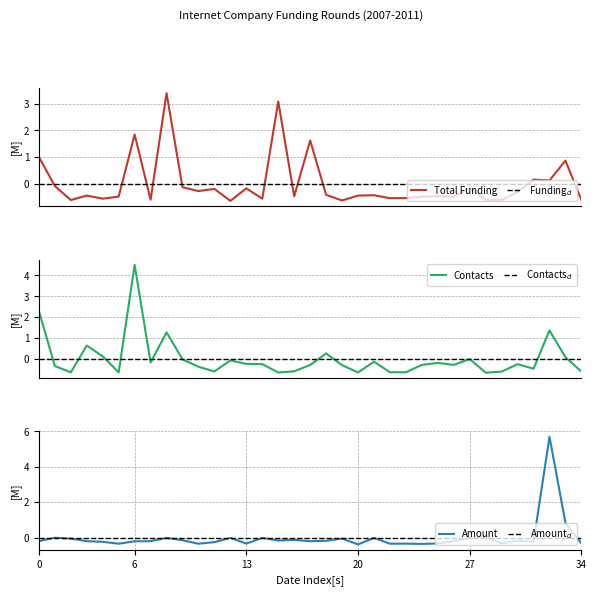

Which series has the largest range (max minus min)?

amount